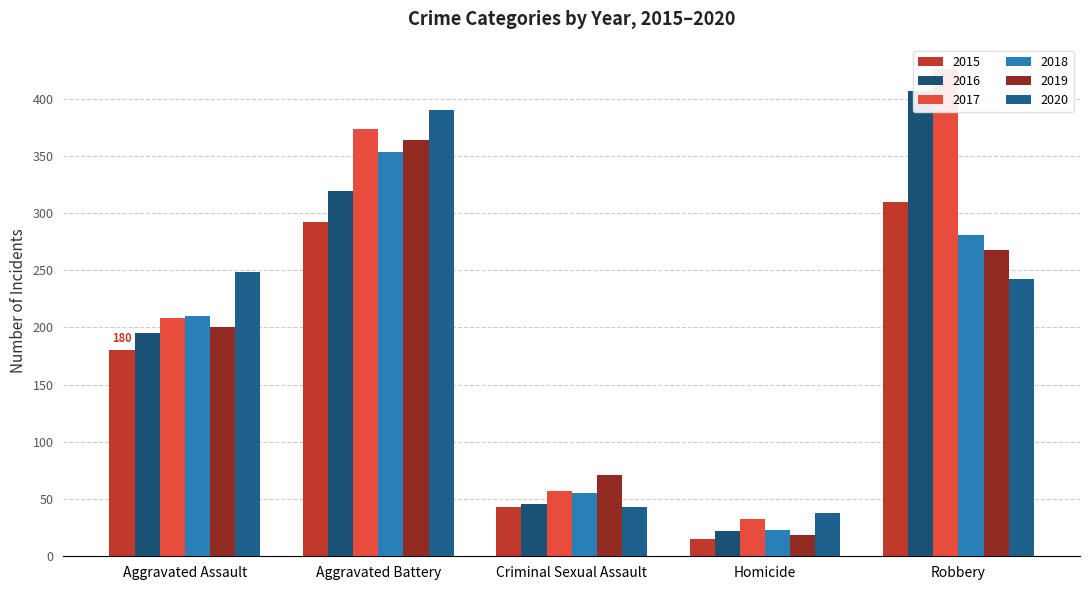

Is it true that 2018 equals 170 at Aggravated Battery?

False